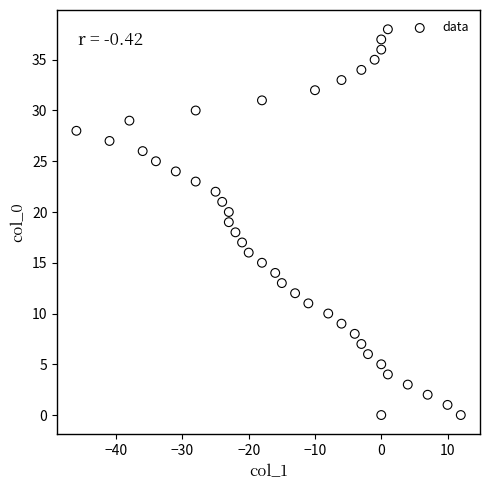

What is the range of X values (max minus min)?

58